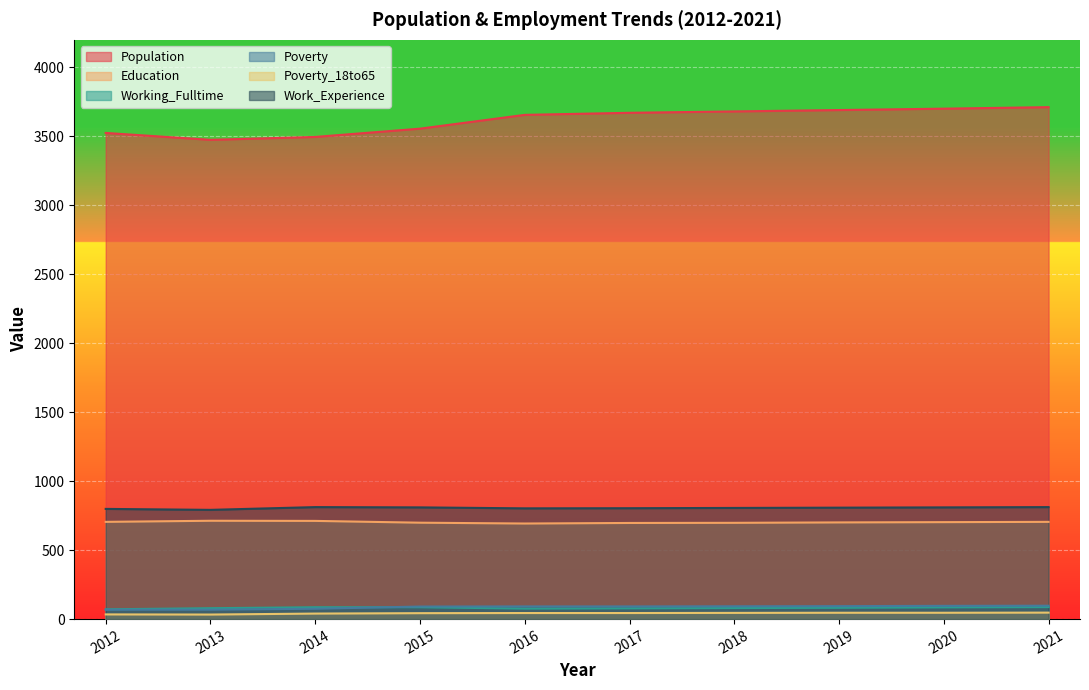

True or false: Poverty_18to65 and Working_Fulltime cross at least once.

False